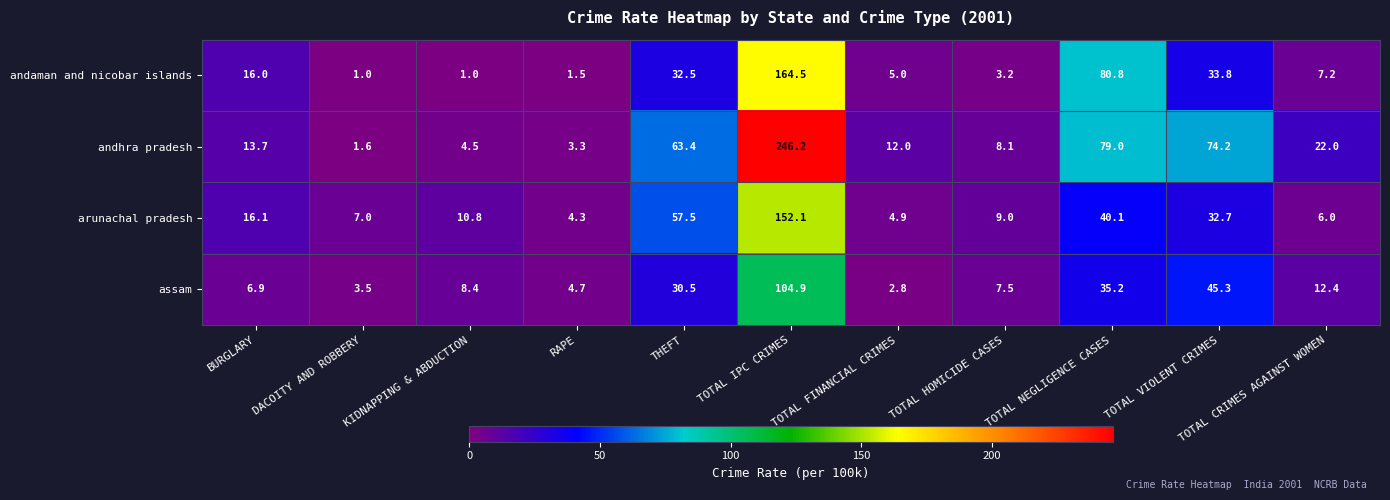

What is the lowest value of the andaman and nicobar islands series?

1.0